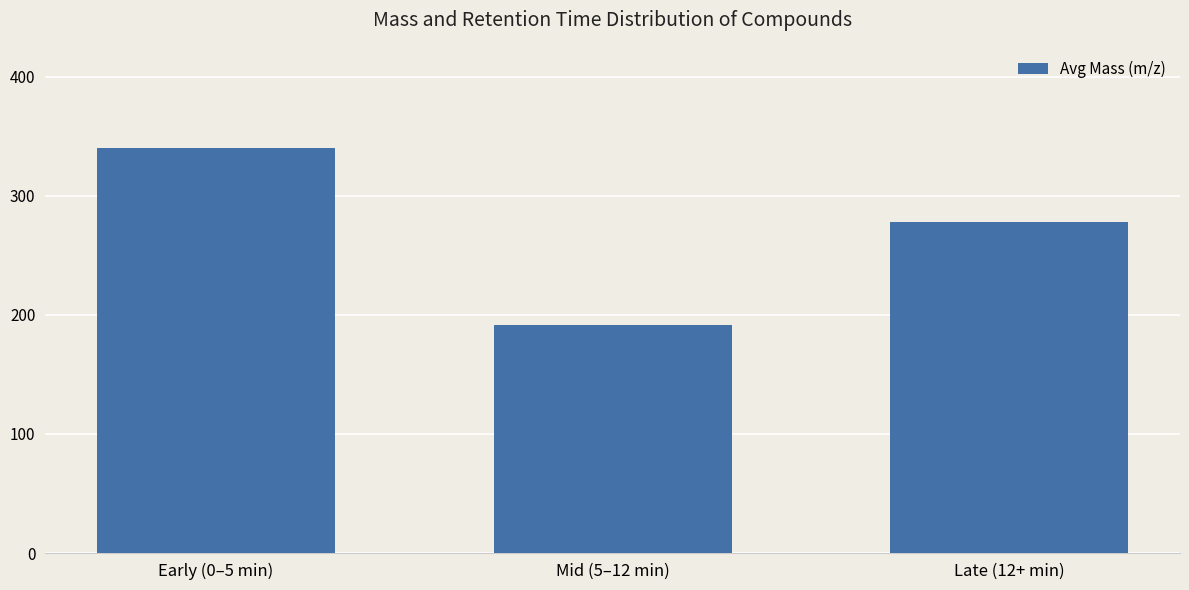

Between Late (12+ min) and Mid (5–12 min), which is larger?

Late (12+ min)